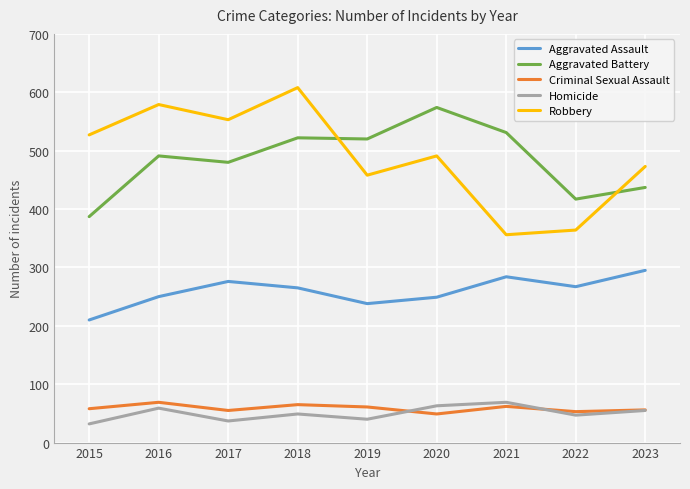

Which series changed the most between 2019 and 2022?

Aggravated Battery